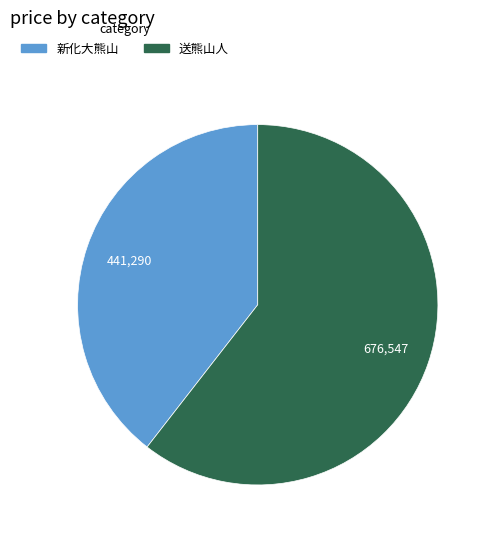

Does 送熊山人 account for over 50% of the chart?

Yes